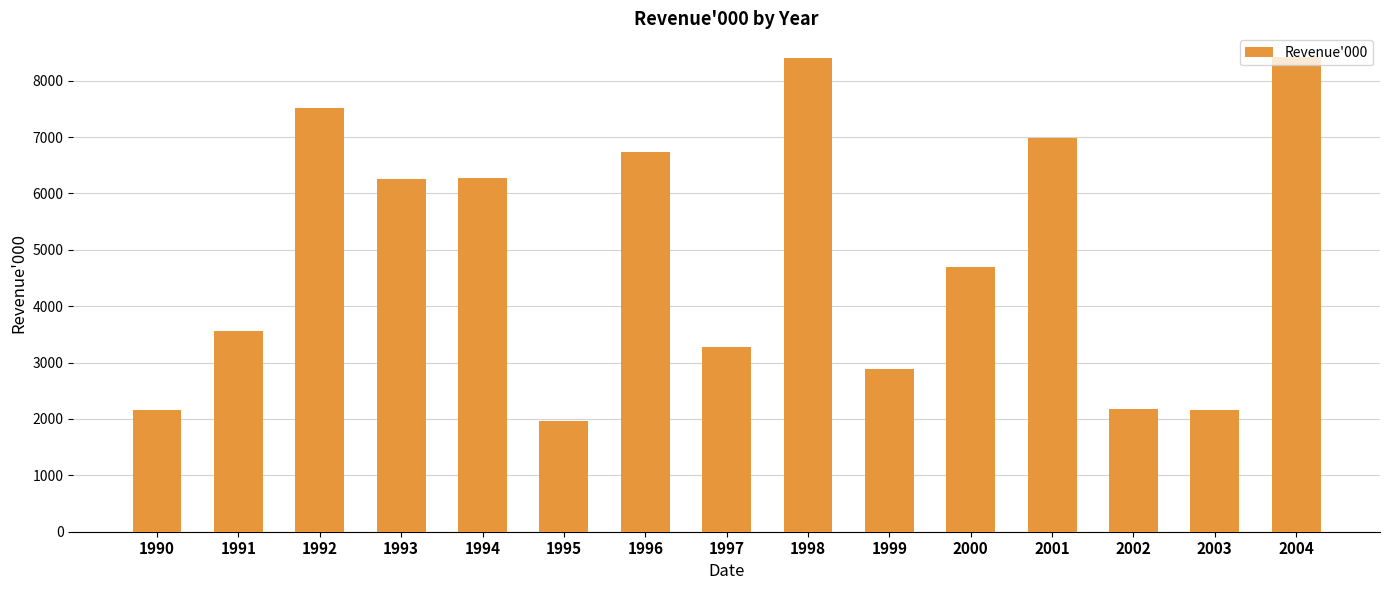

What is the value of the 13th bar from the left?

2173